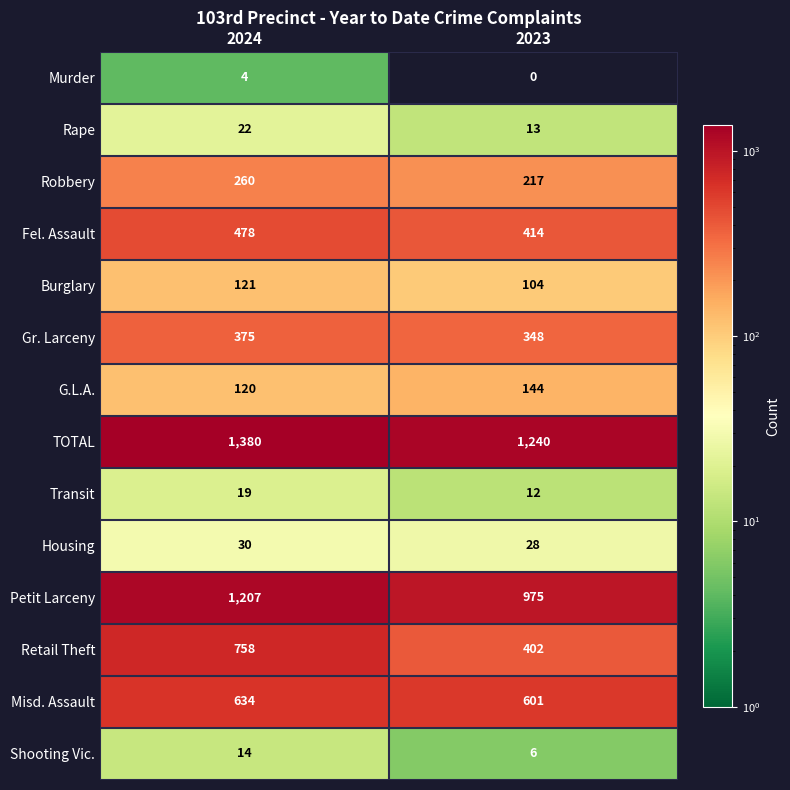

How many series are shown in this chart?

14